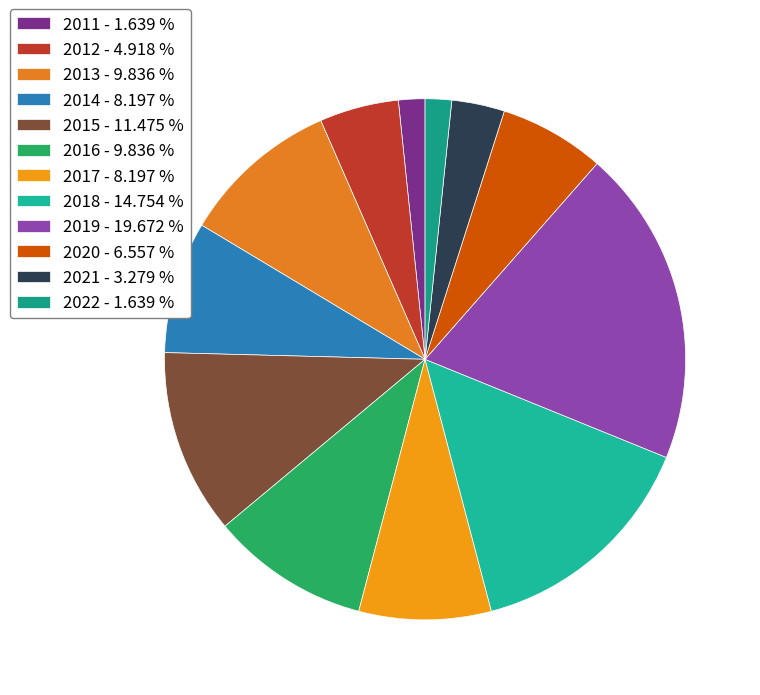

The 2020 slice represents 1% of the pie. True or false?

False